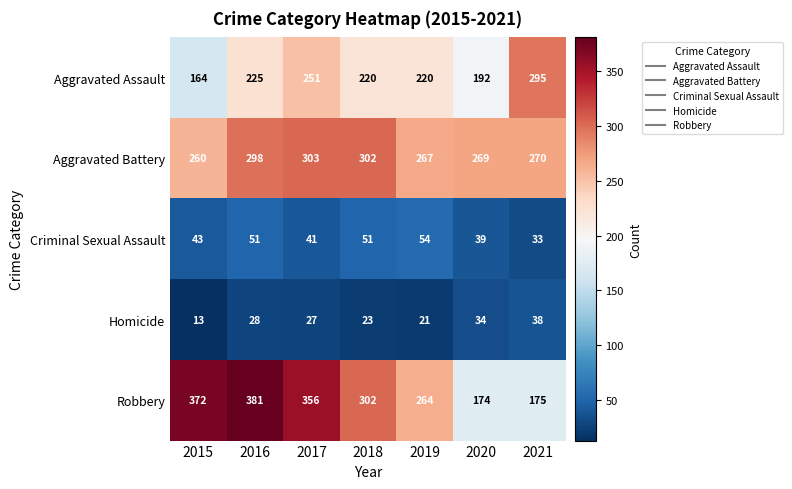

Where is Aggravated Assault nearest to the value 229?

2016